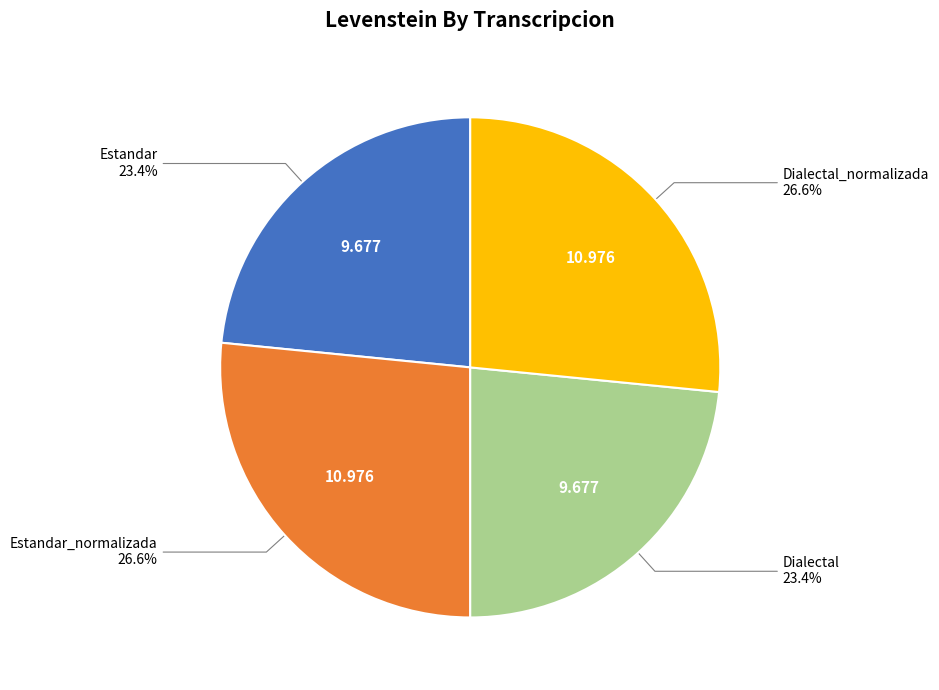

Does any single category account for the majority?

No